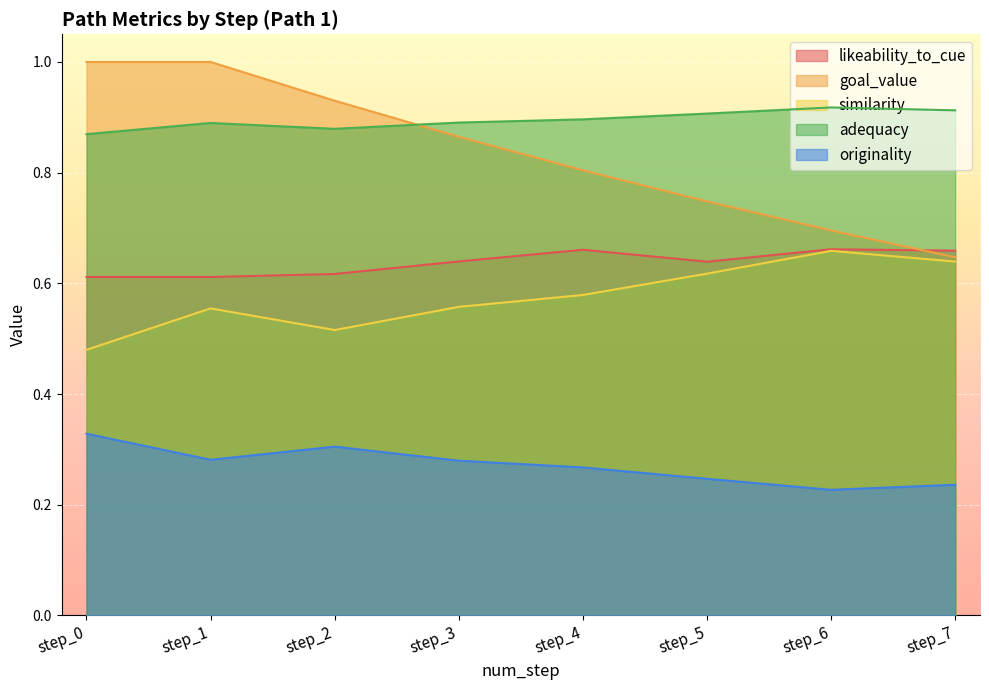

How many goal_value values are between 0 and 1?

8